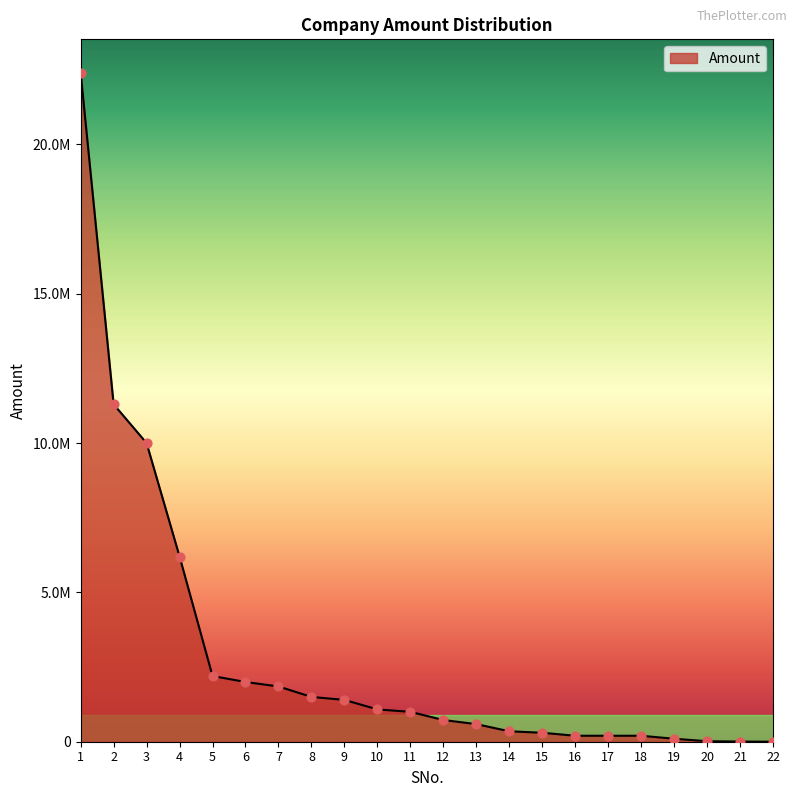

Which has a higher value, 20 or 7?

7